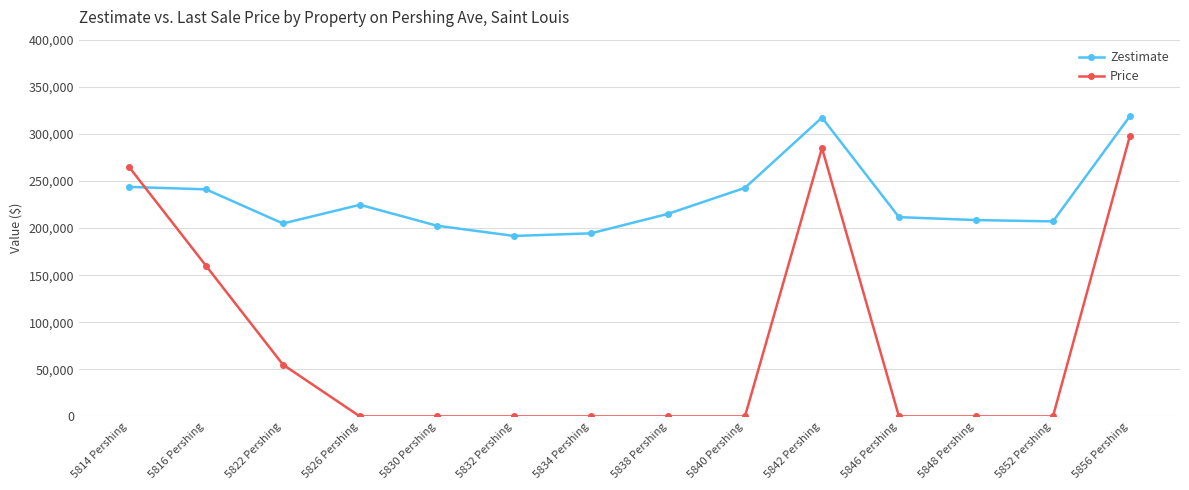

Which series ends up on top after the final intersection of Zestimate and Price?

Zestimate